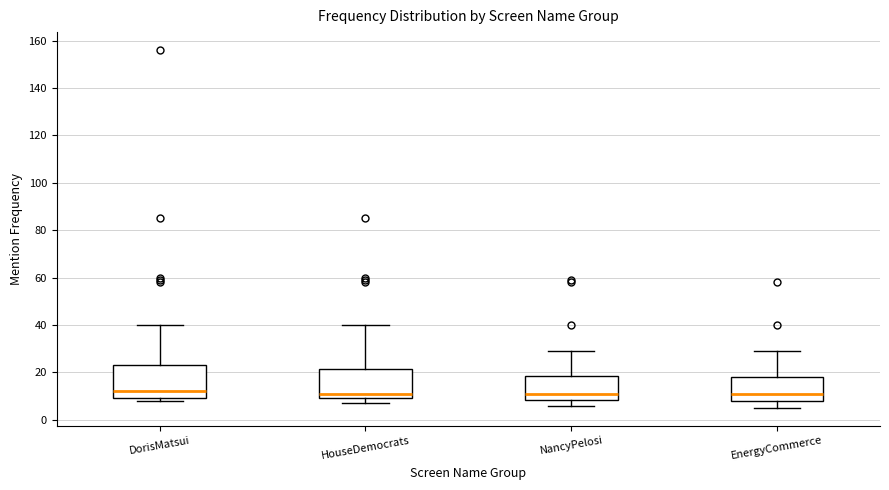

Where does the median line of the box for HouseDemocrats sit on the y-axis? The values are not printed on the chart, so give them approximately, as read against the axis.

12